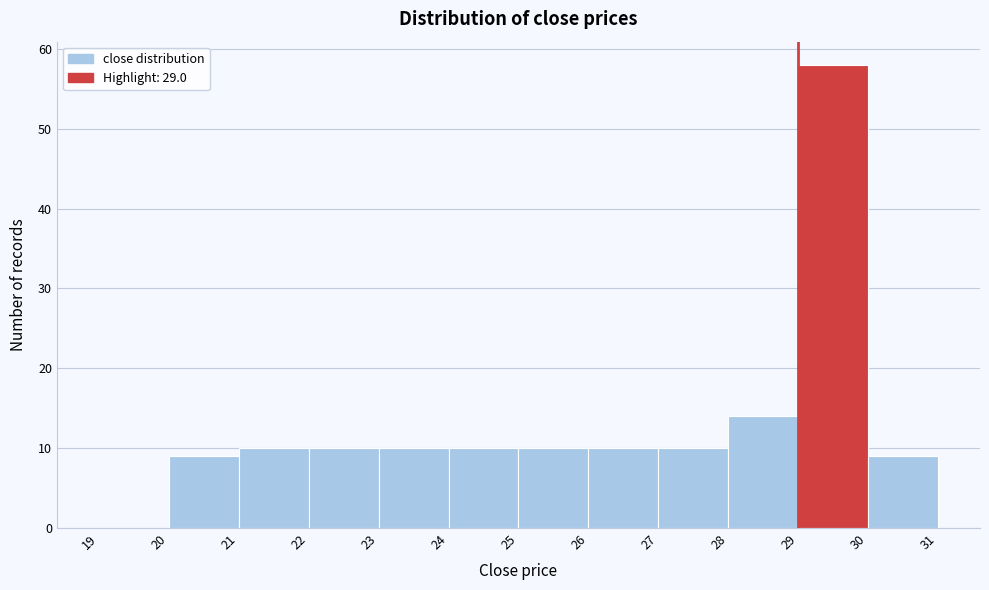

Reading left to right, transcribe this chart: for each bar, give the range it covers on the x-axis and its height. The values are not printed on the chart, so give them approximately, as read against the axis.

19 to 20: 0
20 to 21: 9
21 to 22: 10
22 to 23: 10
23 to 24: 10
24 to 25: 10
25 to 26: 10
26 to 27: 10
27 to 28: 10
28 to 29: 14
29 to 30: 58
30 to 31: 9